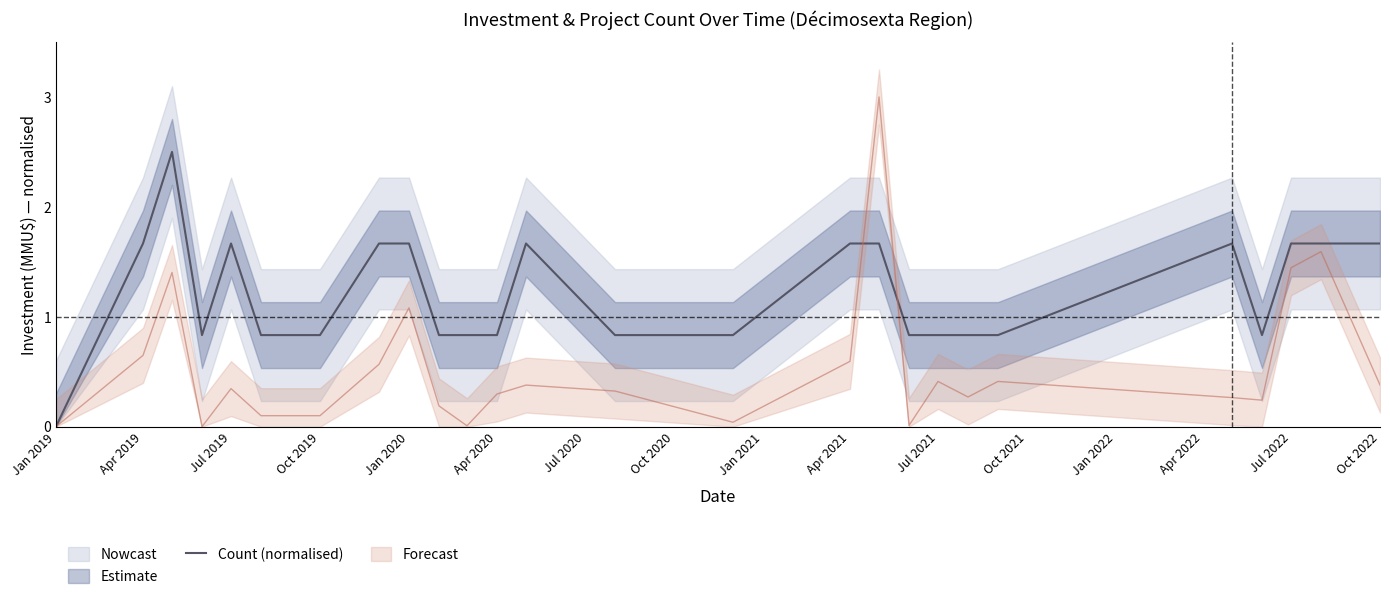

What is the highest value of the Count (normalised) series?

2.5